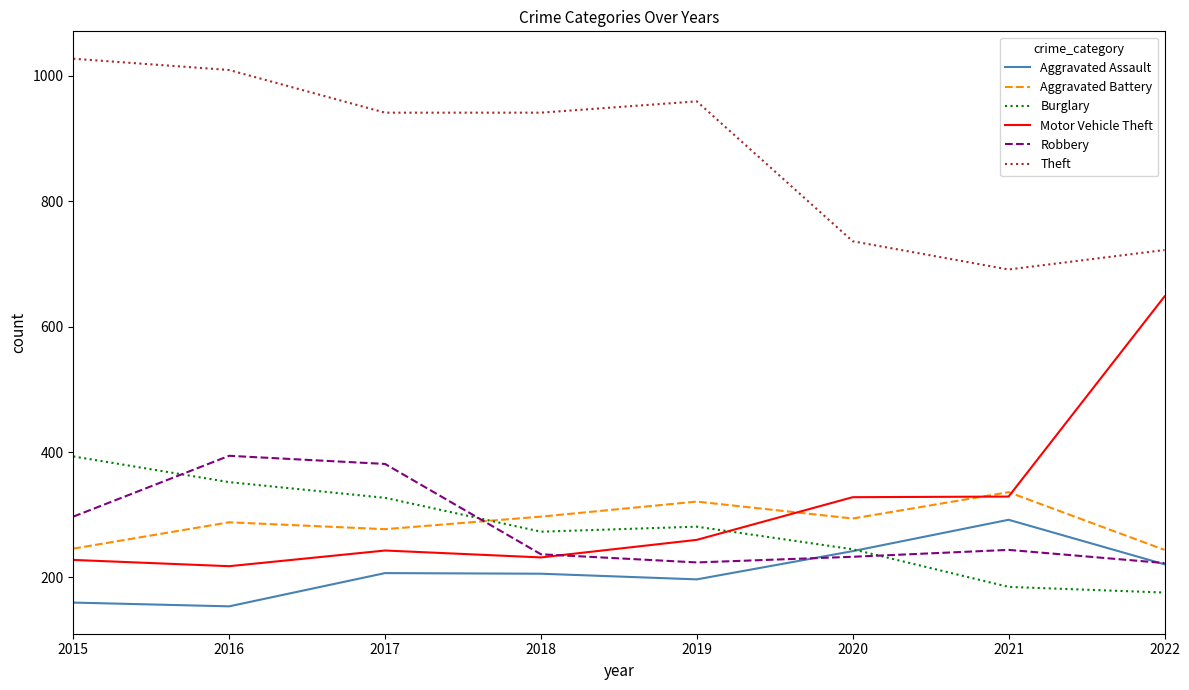

Is it true that Motor Vehicle Theft equals 88 at 2018?

False